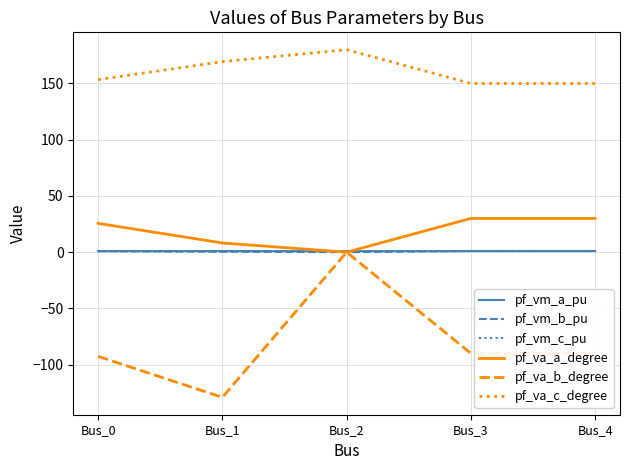

What is the total value across all series at Bus_3?

93.0